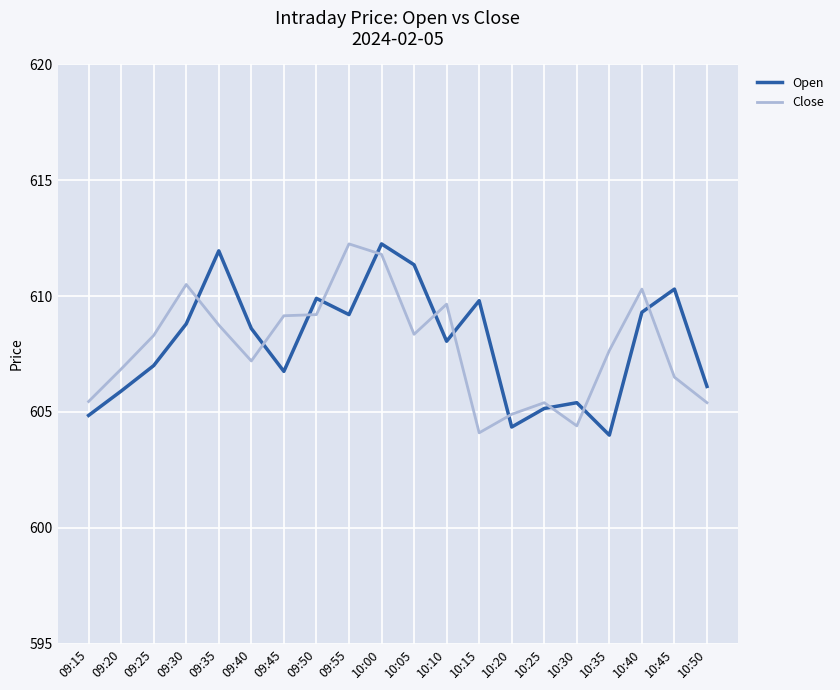

At which label is Open closest to 608?

10:10